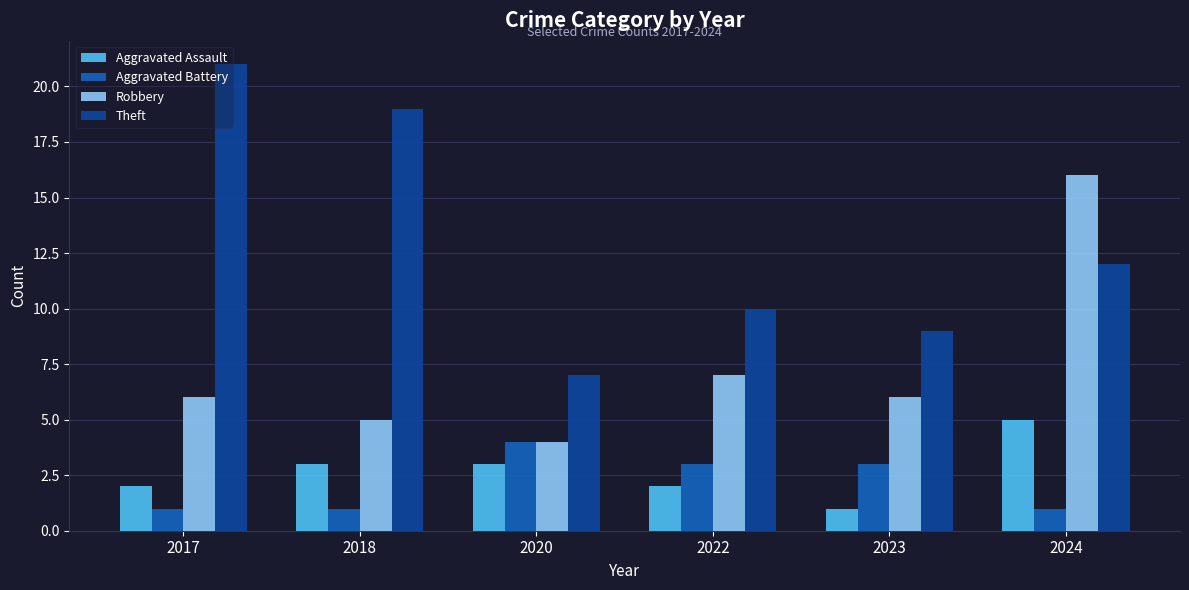

Reading left to right, list all the values displayed in this chart.

Aggravated Assault: 2	3	3	2	1	5
Aggravated Battery: 1	1	4	3	3	1
Robbery: 6	5	4	7	6	16
Theft: 21	19	7	10	9	12